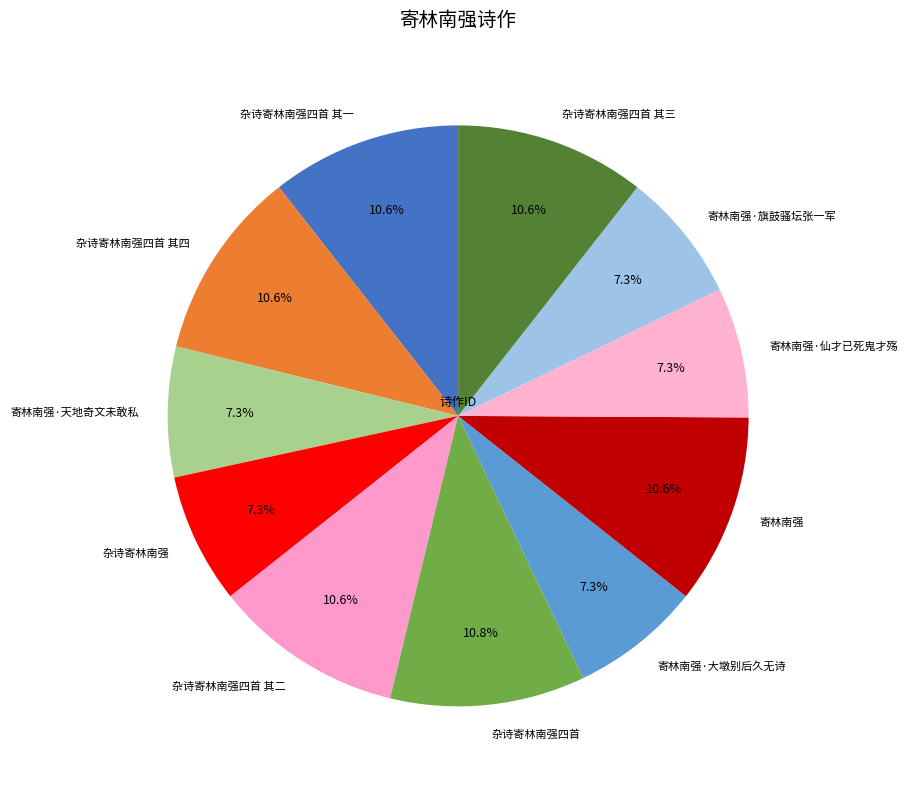

What is the ratio of the value at 杂诗寄林南强四首 其三 to the value at 寄林南强·天地奇文未敢私?

1.5